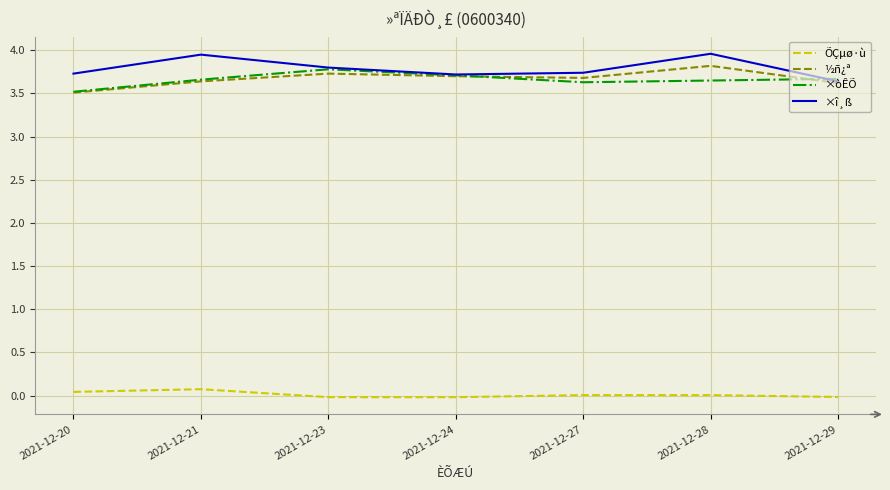

Which series has the largest total across all categories?

×î¸ß